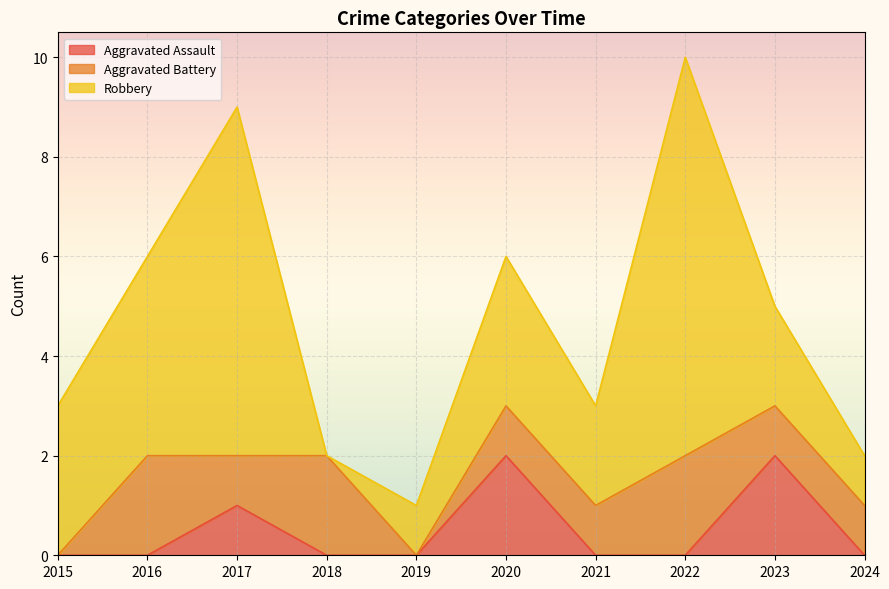

List the labels in order of Aggravated Battery value, smallest first.

2015, 2019, 2017, 2020, 2021, 2023, 2024, 2016, 2018, 2022